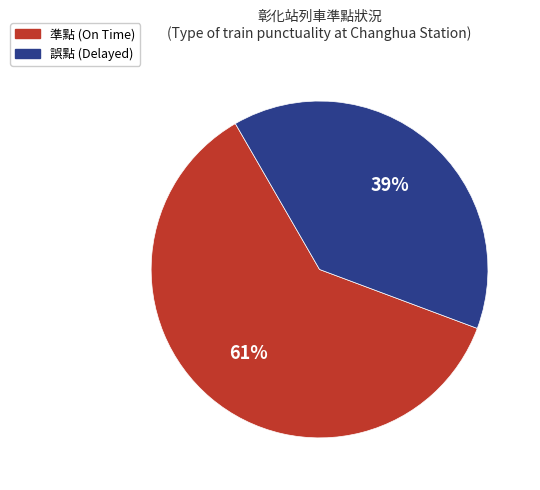

Which slice represents more than half of the pie?

準點